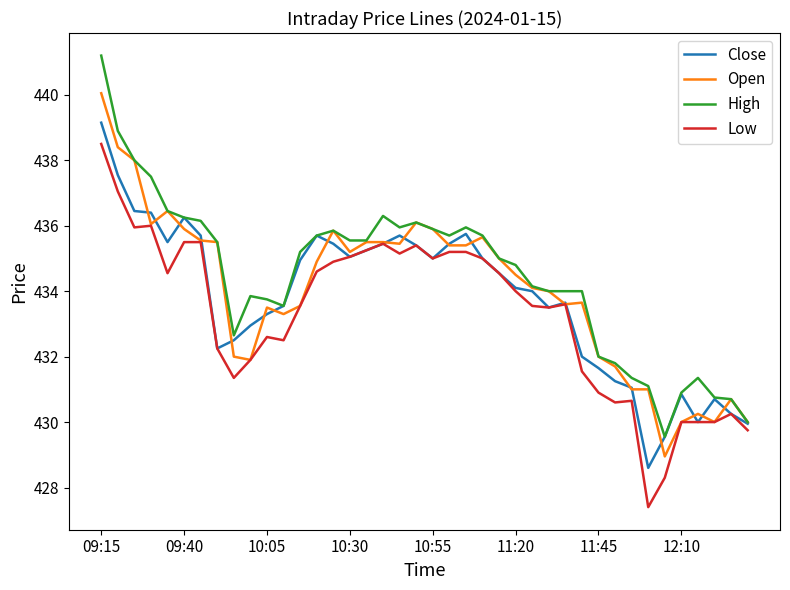

What is the smallest value displayed?

427.4